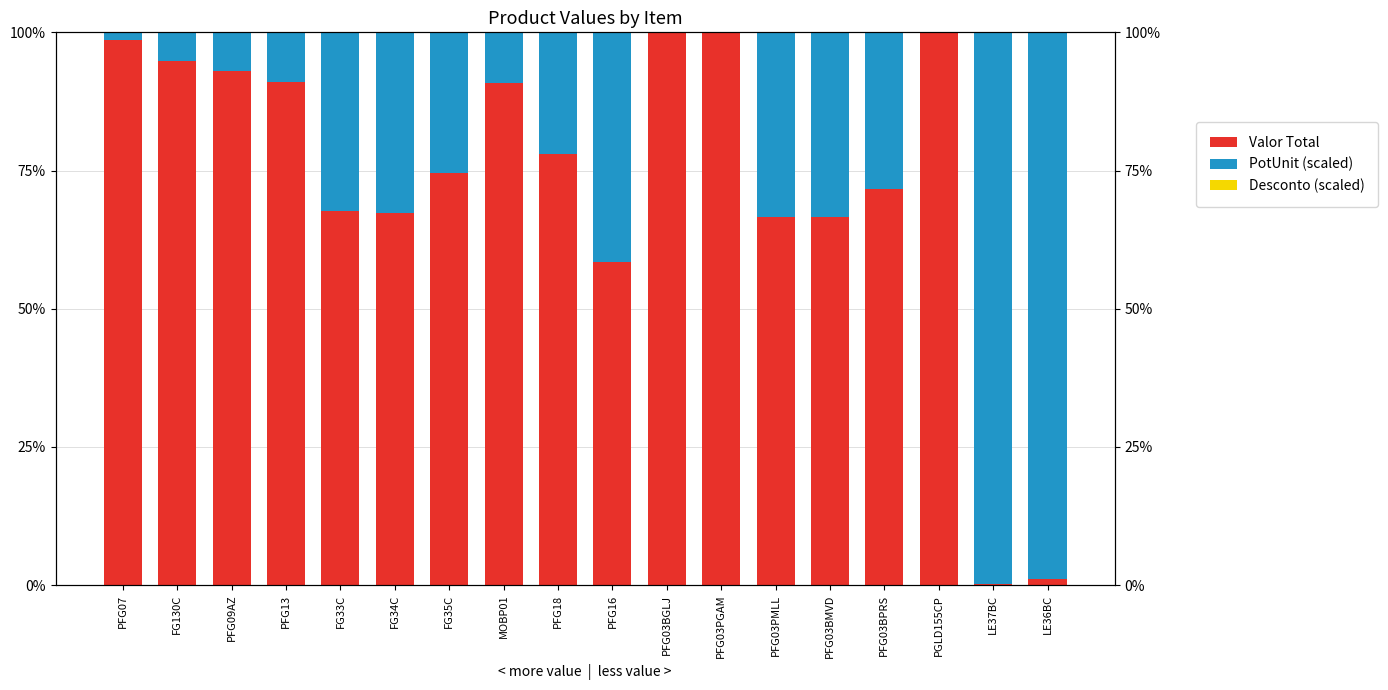

Reading left to right, what are all the values shown in this chart?

Valor Total: PFG07=98.5	FG130C=94.8	PFG09AZ=93.0	PFG13=90.9	FG33C=67.6	FG34C=67.4	FG35C=74.6	MOBP01=90.9	PFG18=78.0	PFG16=58.5	PFG03BGLJ=99.9	PFG03PGAM=99.9	PFG03PMLL=66.6	PFG03BMVD=66.6	PFG03BPRS=71.7	PGLD155CP=100.0	LE37BC=0.3	LE36BC=1.1
PotUnit (scaled): PFG07=1.4	FG130C=5.2	PFG09AZ=7.0	PFG13=9.1	FG33C=32.3	FG34C=32.5	FG35C=25.4	MOBP01=9.1	PFG18=21.9	PFG16=41.3	PFG03BGLJ=0.0	PFG03PGAM=0.0	PFG03PMLL=33.3	PFG03BMVD=33.3	PFG03BPRS=28.2	PGLD155CP=0.0	LE37BC=99.7	LE36BC=98.9
Desconto (scaled): PFG07=0.0	FG130C=0.0	PFG09AZ=0.0	PFG13=0.0	FG33C=0.1	FG34C=0.1	FG35C=0.1	MOBP01=0.0	PFG18=0.1	PFG16=0.1	PFG03BGLJ=0.1	PFG03PGAM=0.1	PFG03PMLL=0.1	PFG03BMVD=0.1	PFG03BPRS=0.1	PGLD155CP=0.0	LE37BC=0.0	LE36BC=0.0